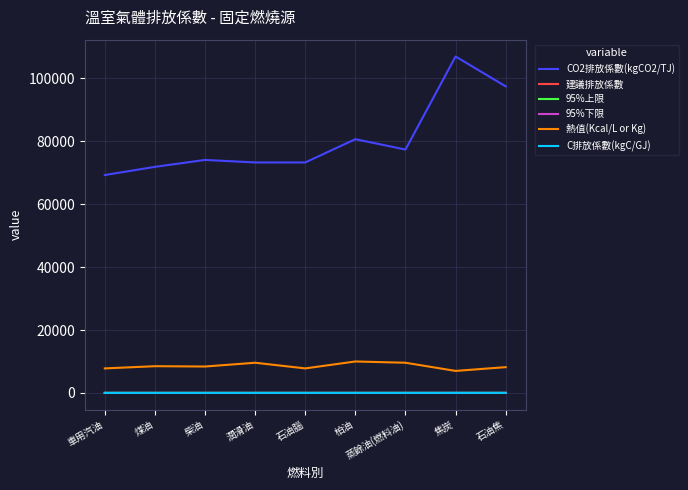

The 熱值(Kcal/L or Kg) series shows 12237.6 at 焦炭. True or false?

False